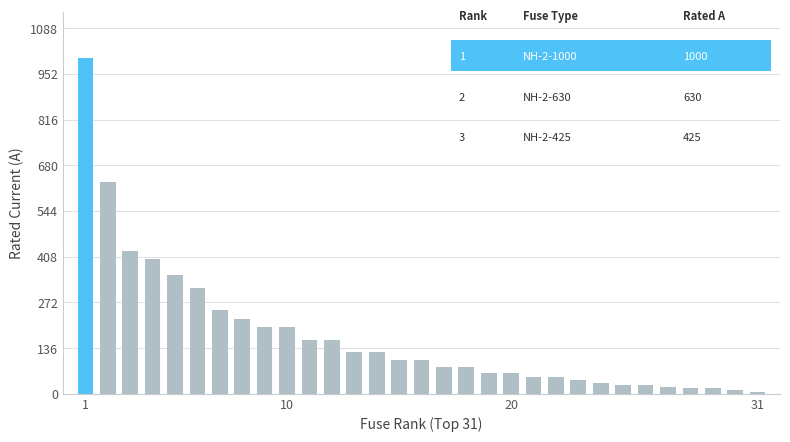

What is the value of the 15th bar from the left?

100.0